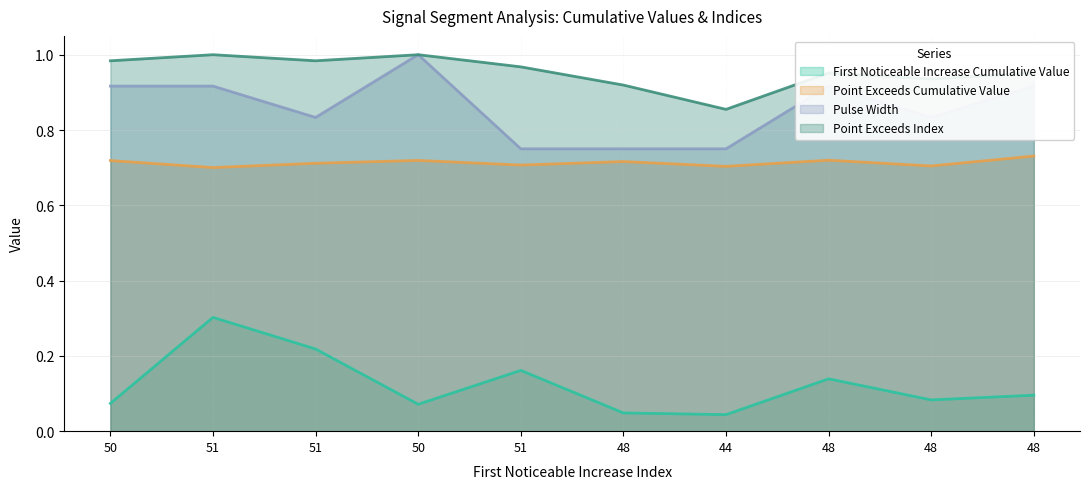

How many interior local valleys does the Point_Exceeds_Cumulative_Value series have?

4